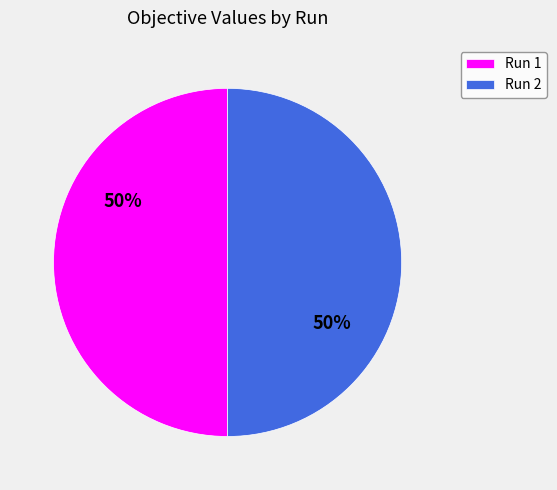

Is it true that Run 2 is 50% of the pie?

True